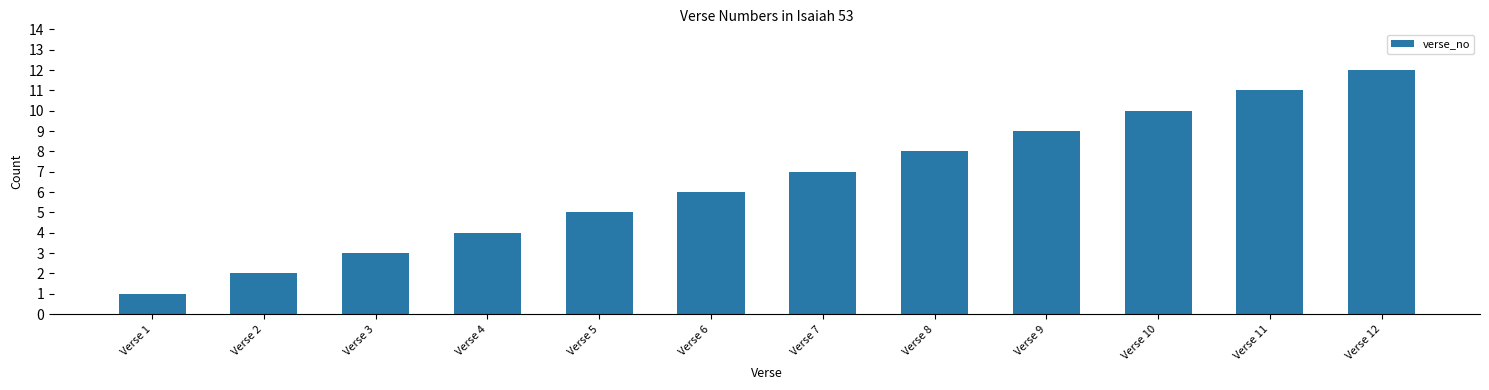

What is the minimum value shown in the chart?

1